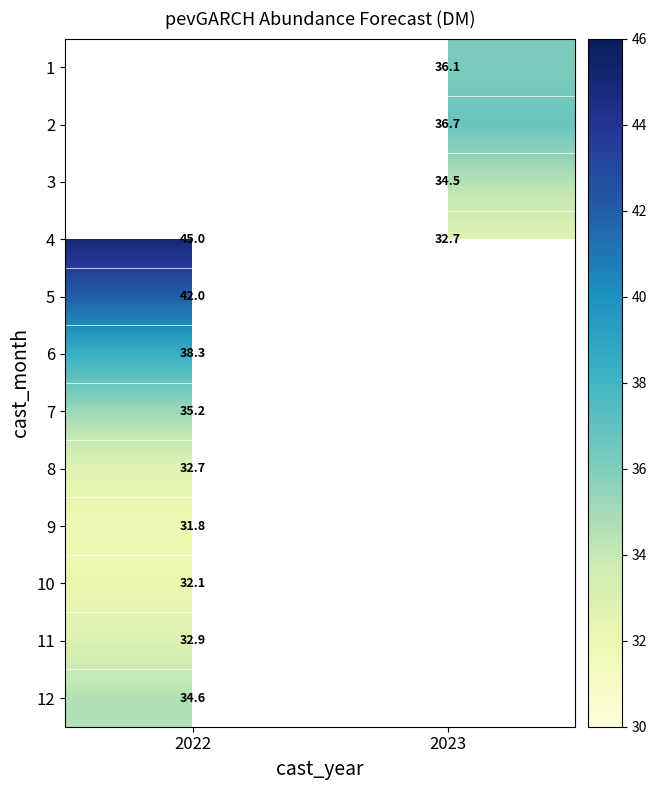

The 12 series shows 20.9 at 2022. True or false?

False